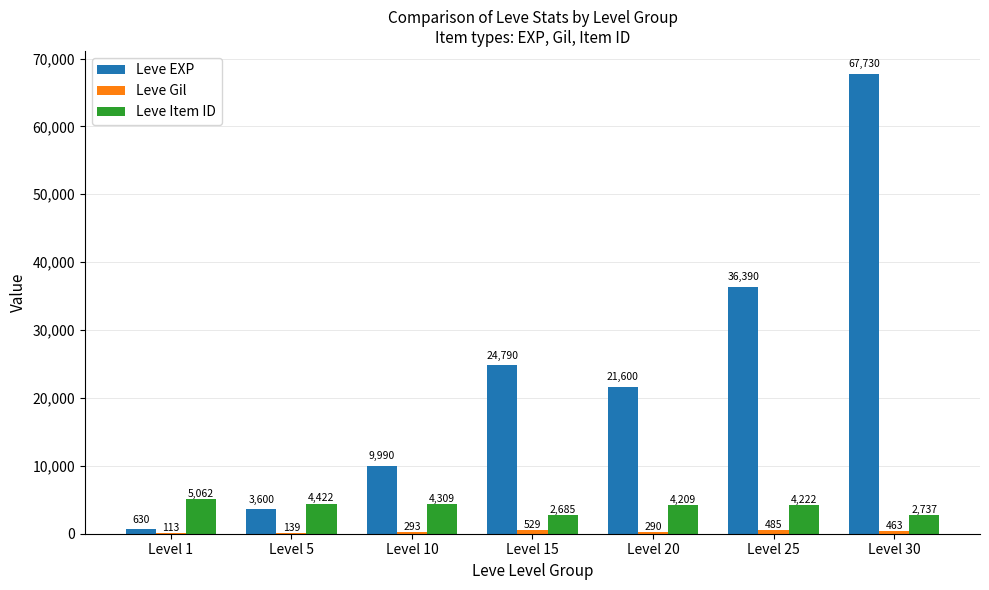

The Leve EXP series shows 21600 at Level 20. True or false?

True